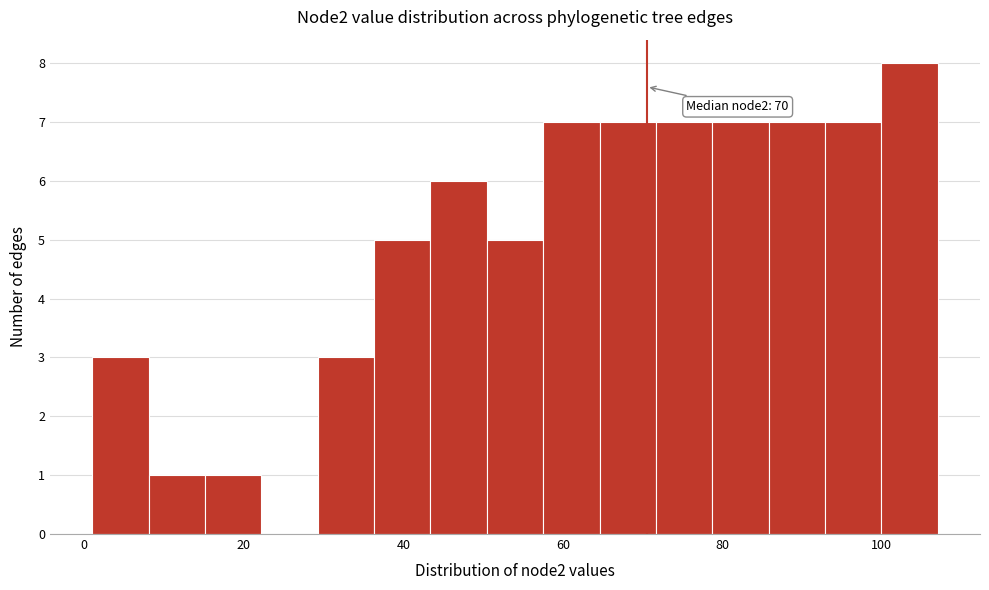

Around what value on the x-axis is the tallest bar? Give the approximate position of its centre, as read against the axis.

104